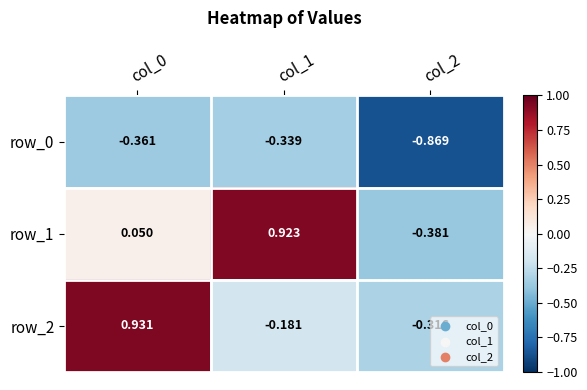

Reading left to right, list all the values displayed in this chart.

row_0: col_0=-0.4	col_1=-0.3	col_2=-0.9
row_1: col_0=0.1	col_1=0.9	col_2=-0.4
row_2: col_0=0.9	col_1=-0.2	col_2=-0.3